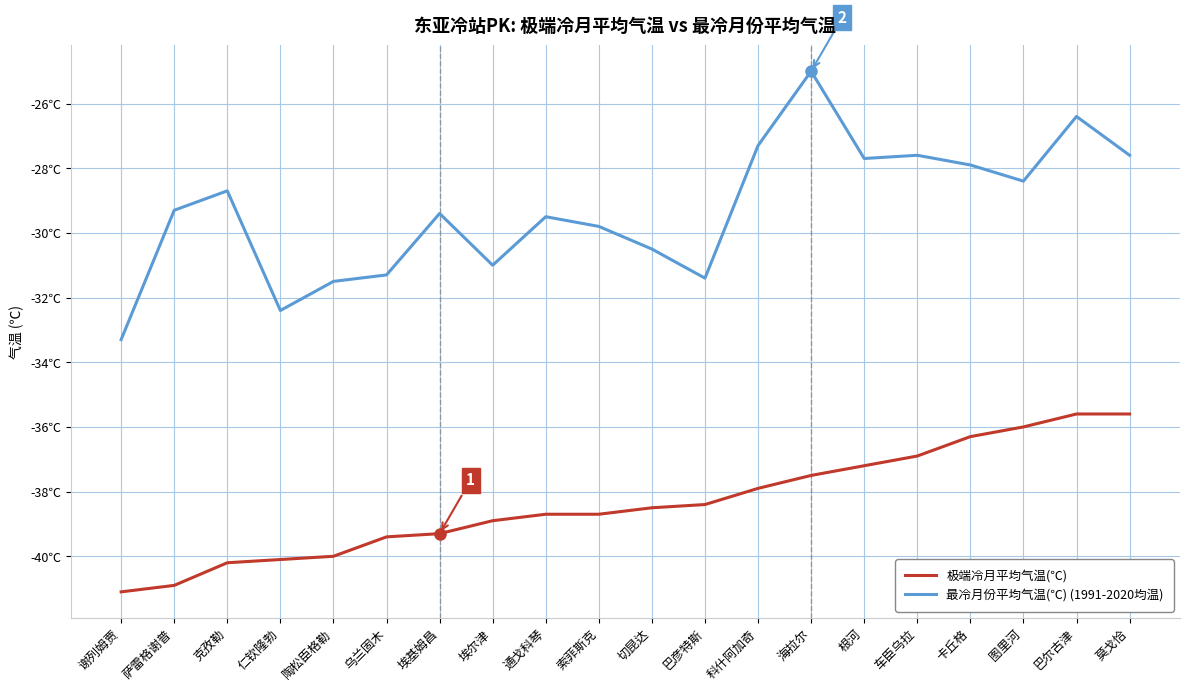

Read the 极端冷月平均气温(℃) value at 卡丘格.

-36.3